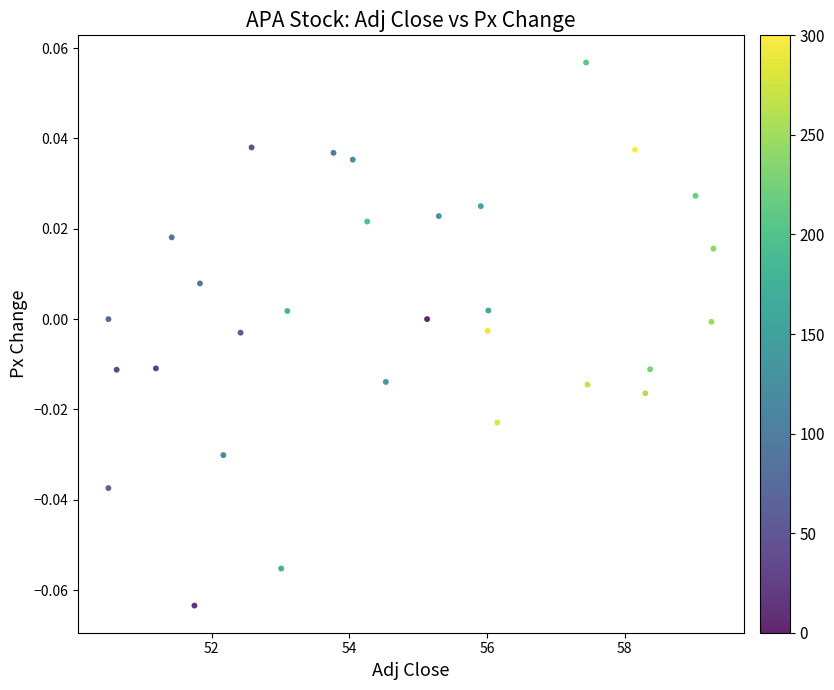

What is the range of X values (max minus min)?

8.8